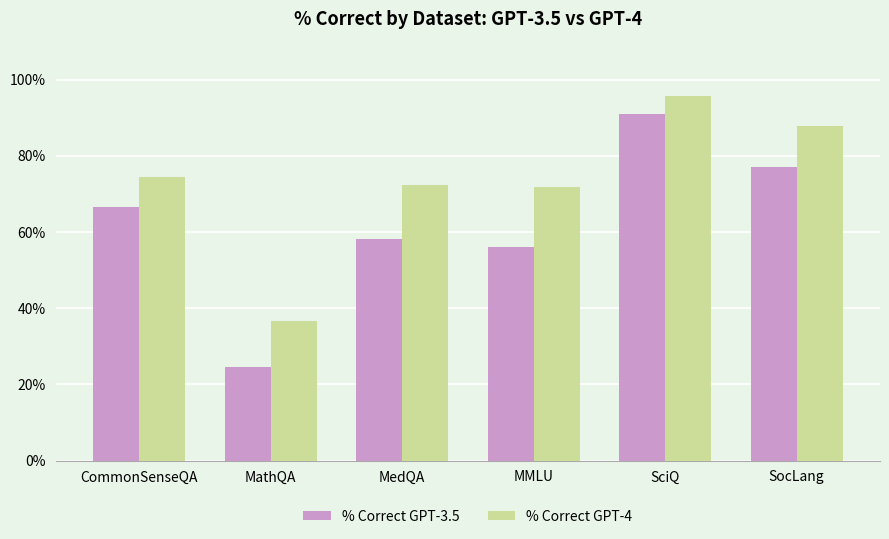

Does the chart contain any negative values?

No